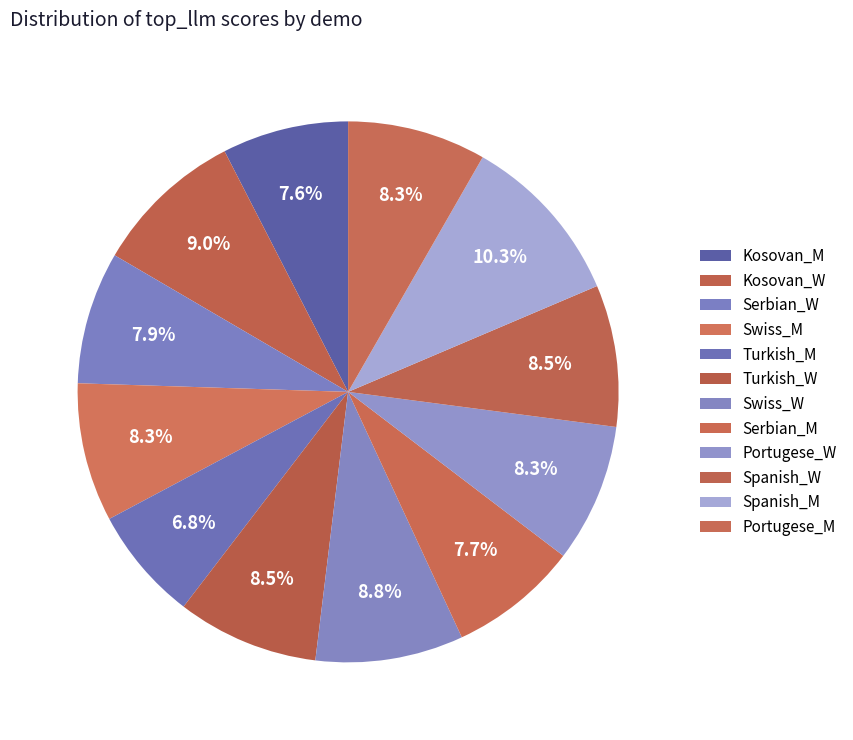

Is Kosovan_W the majority of the pie?

No